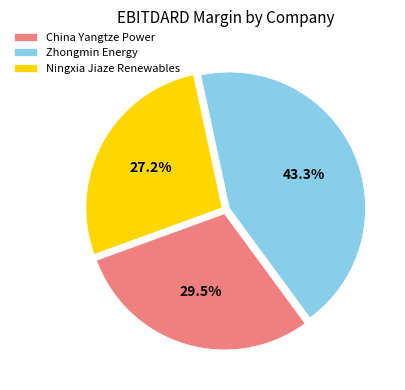

Does Ningxia Jiaze Renewables represent more than half of the total?

No